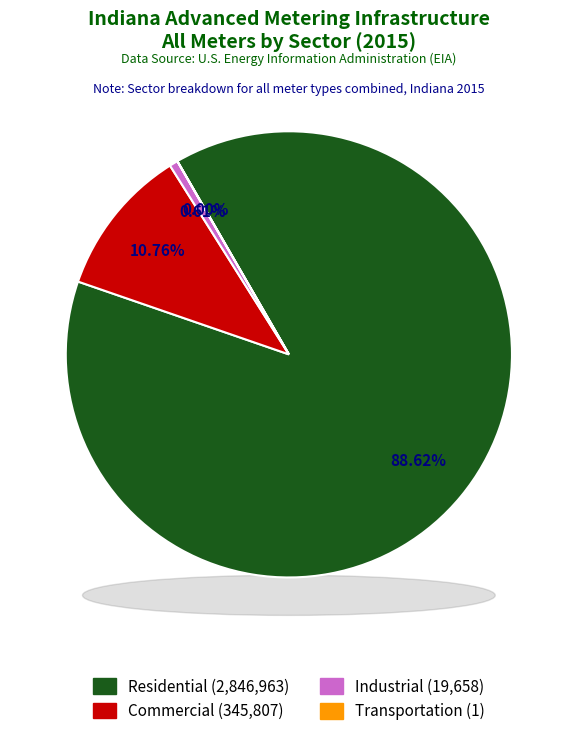

To the nearest percent, what is the difference between the largest and smallest slice percentages?

89%